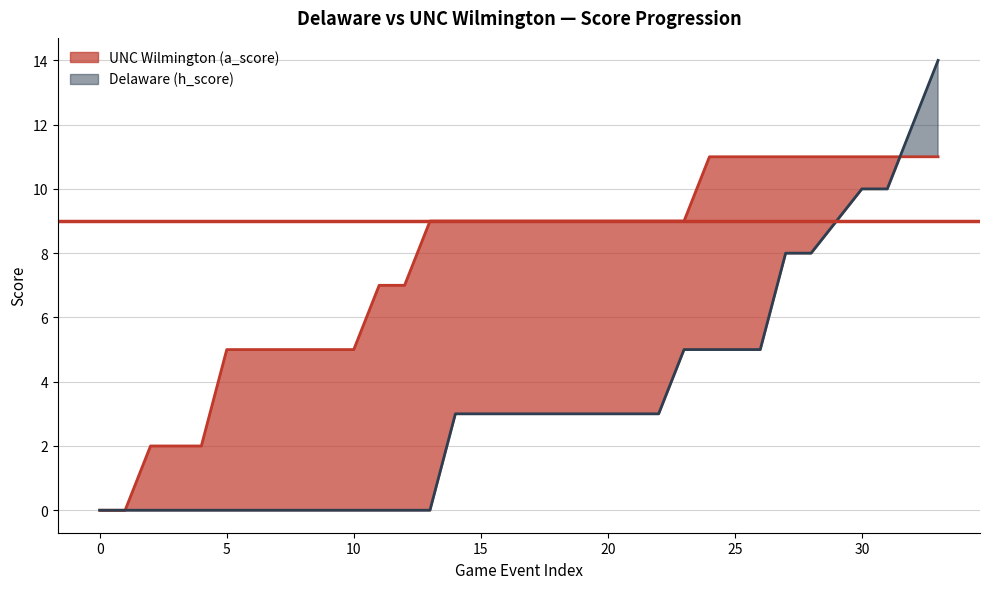

What are all the series names shown in the legend?

UNC Wilmington (a_score), Delaware (h_score)